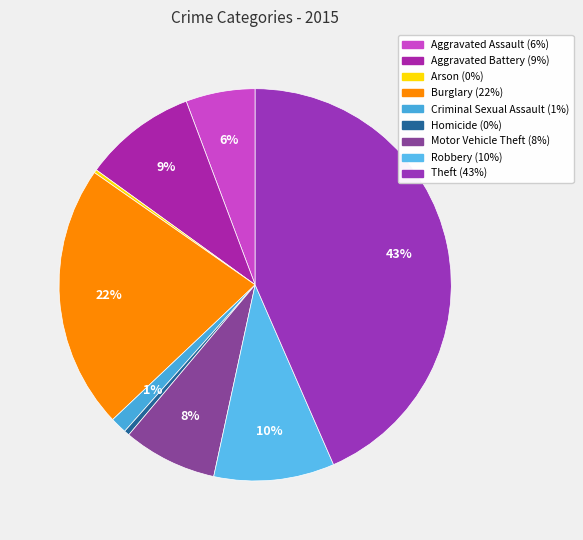

True or false: Motor Vehicle Theft accounts for 22% of the total.

False